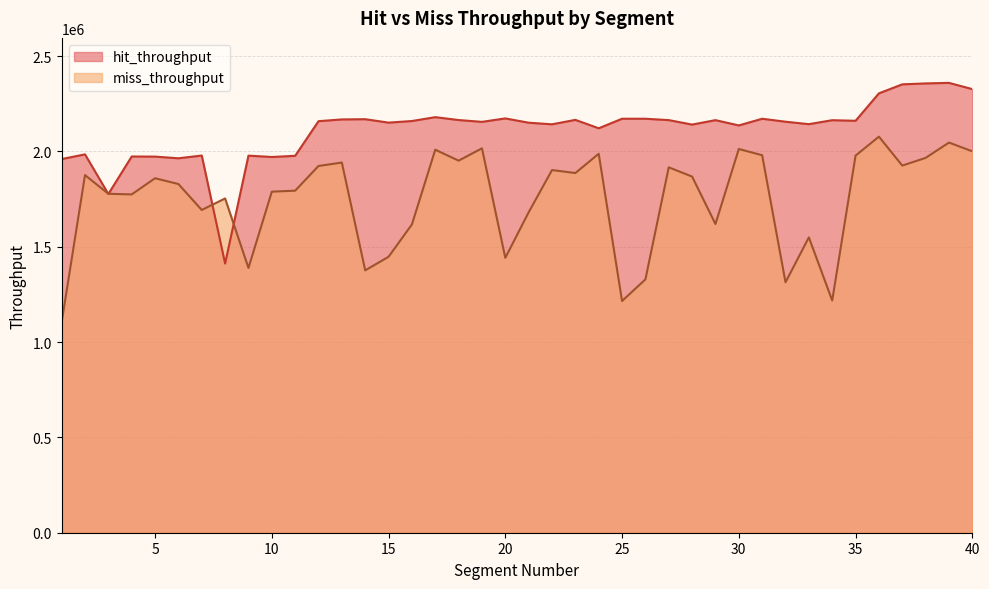

What is the total value across all series at 25?

3386768.0